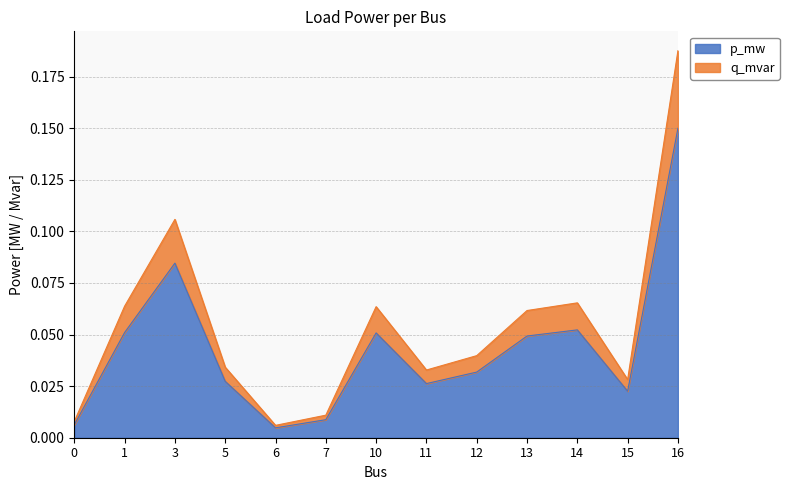

At which category is the sum across all series the highest?

16